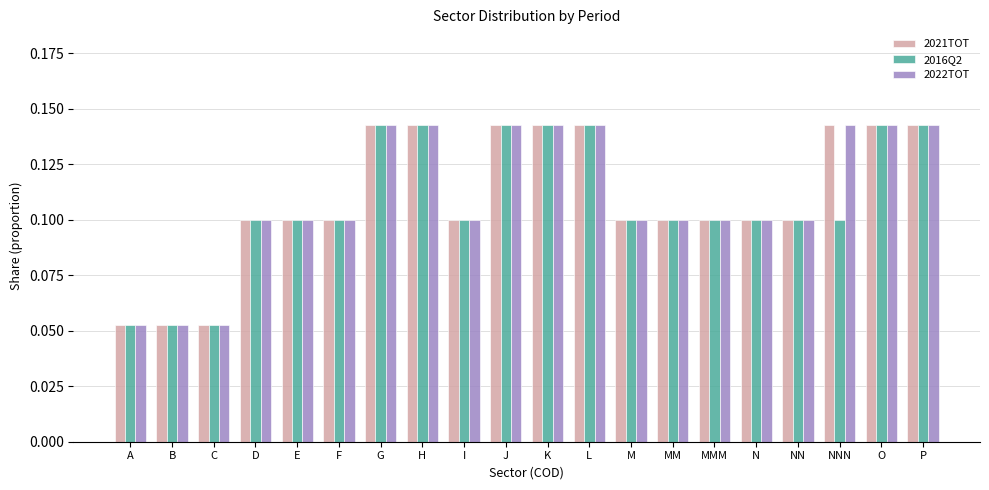

What is the sum of all 2021TOT values?

2.2